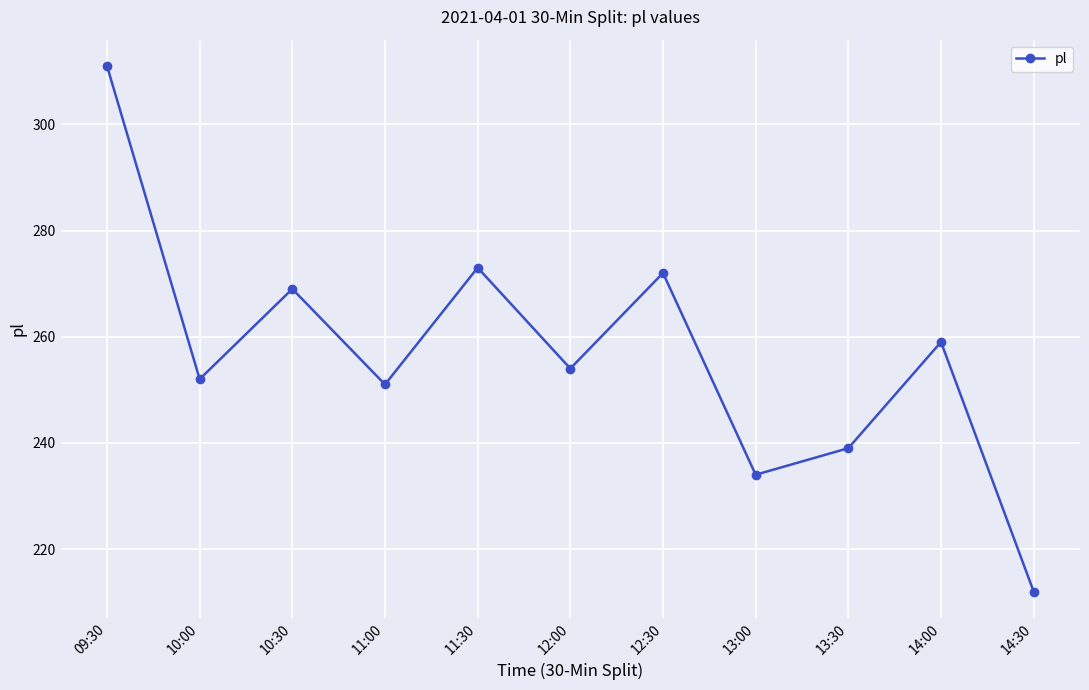

What is the change in value from 11:30 to 12:30?

-1